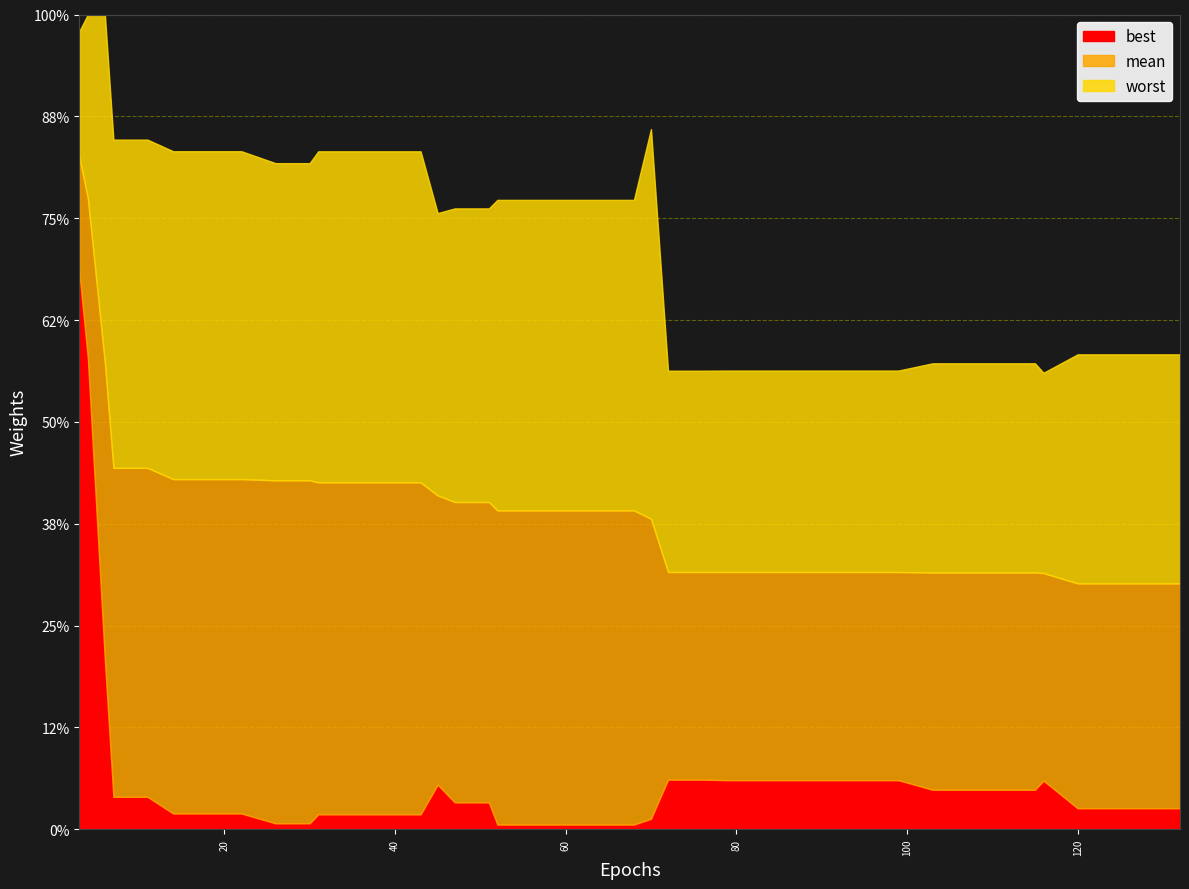

At which label is mean closest to 2?

7